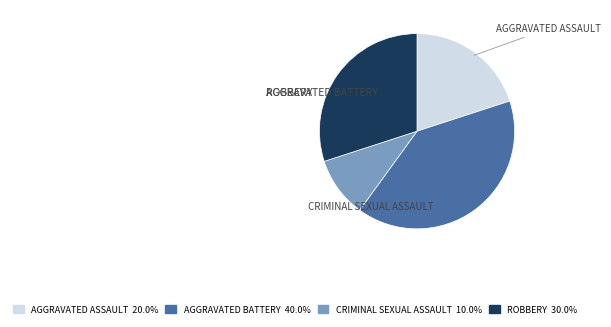

Does any single category account for the majority?

No